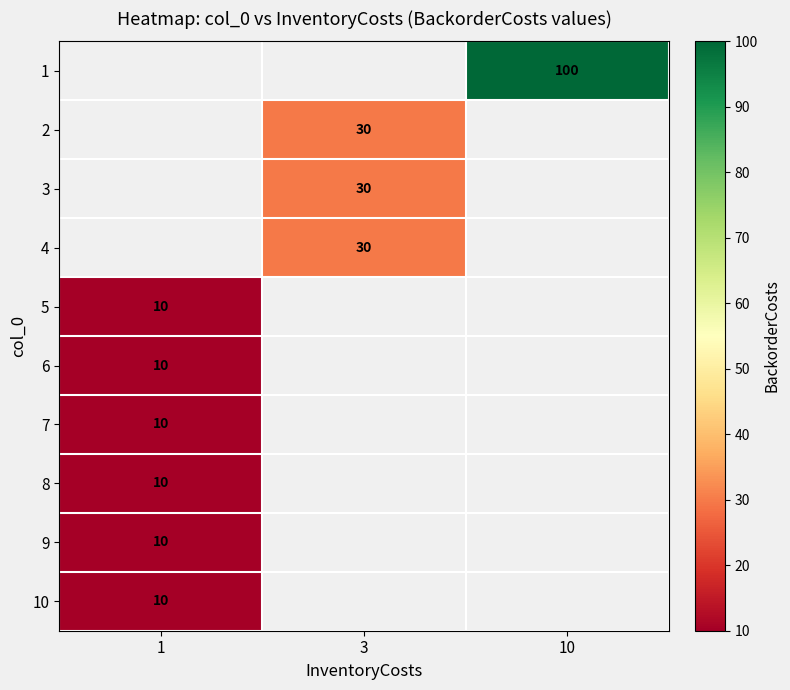

Which label corresponds to the largest value in the chart?

10